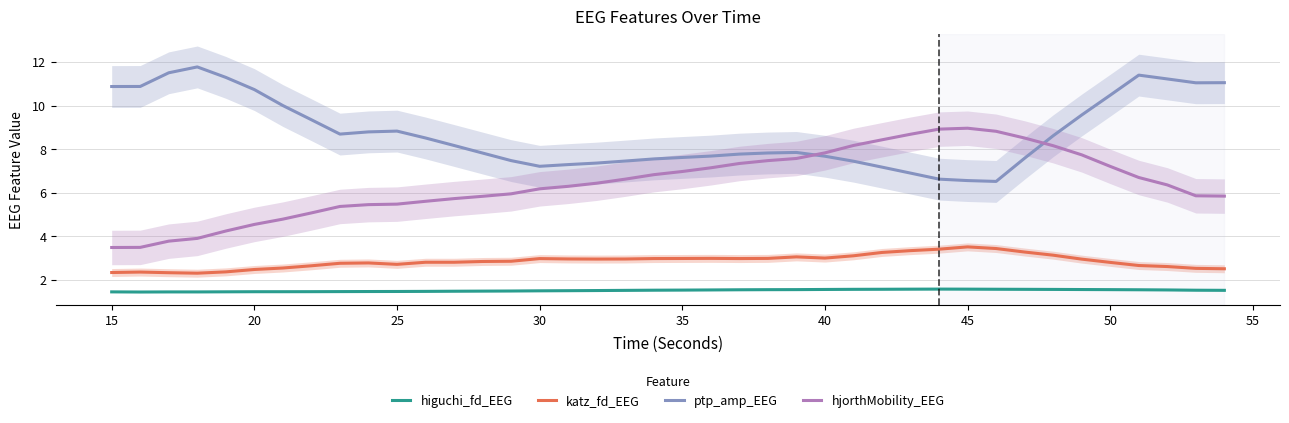

What is the difference between the katz_fd_EEG values at 50 and 25?

0.1